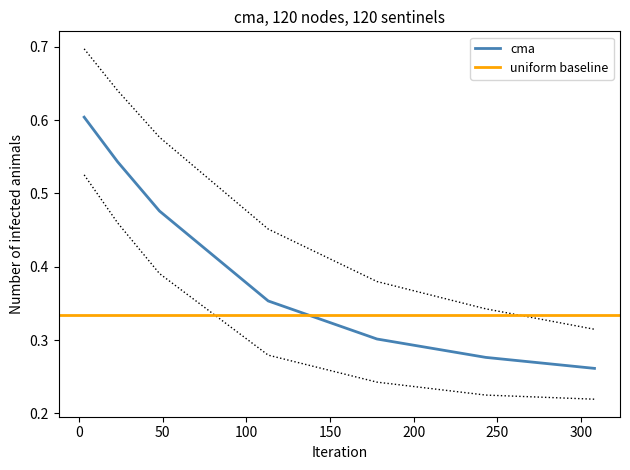

What is the label of the 4th point from the right?

100